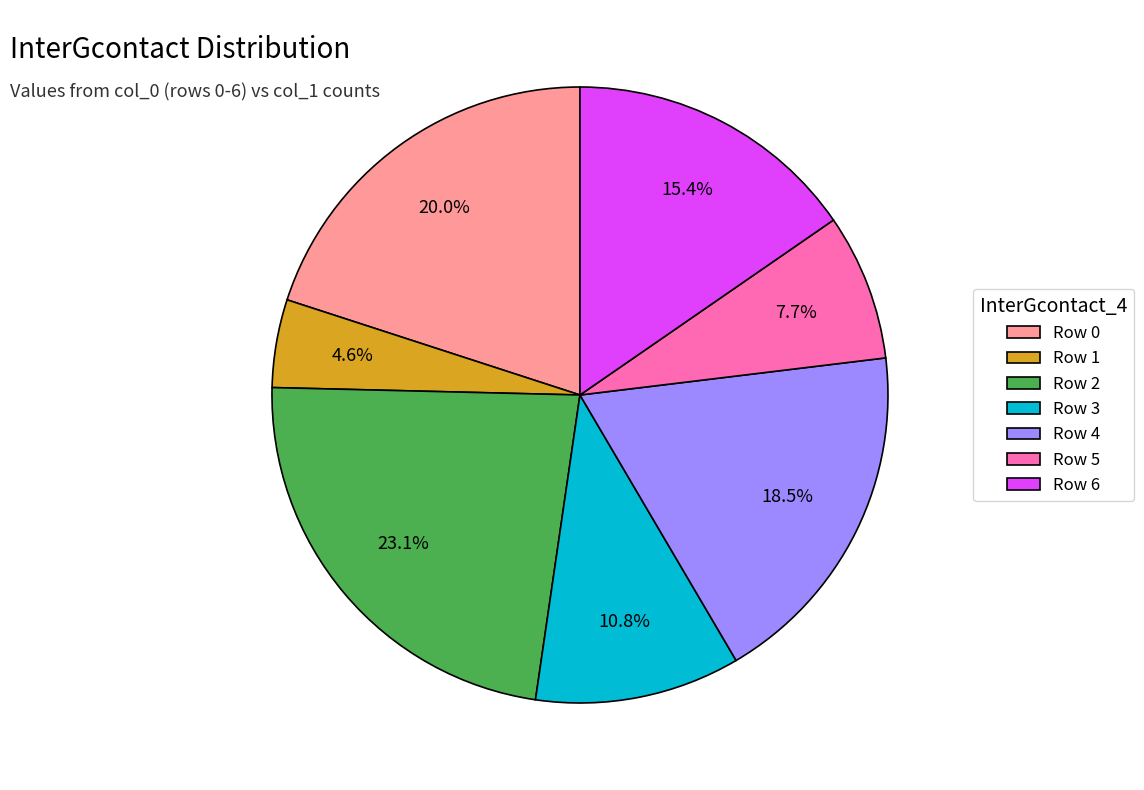

Rank the categories by value from highest to lowest.

Row 2, Row 0, Row 4, Row 6, Row 3, Row 5, Row 1